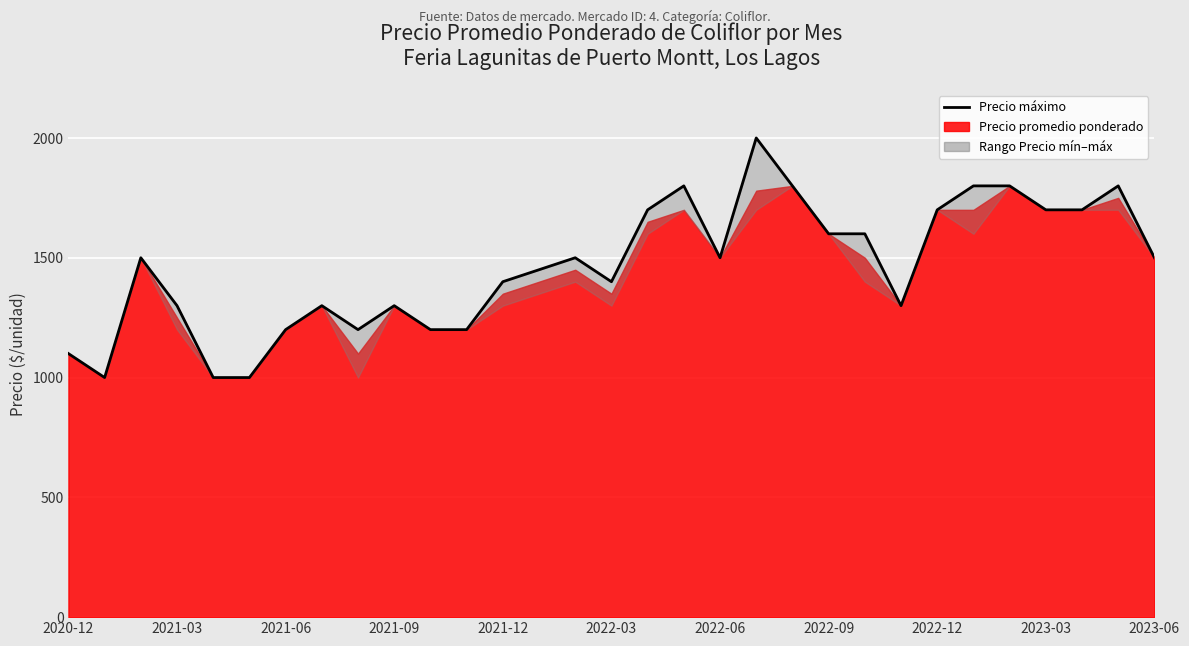

How many data points are less than 1500?

15